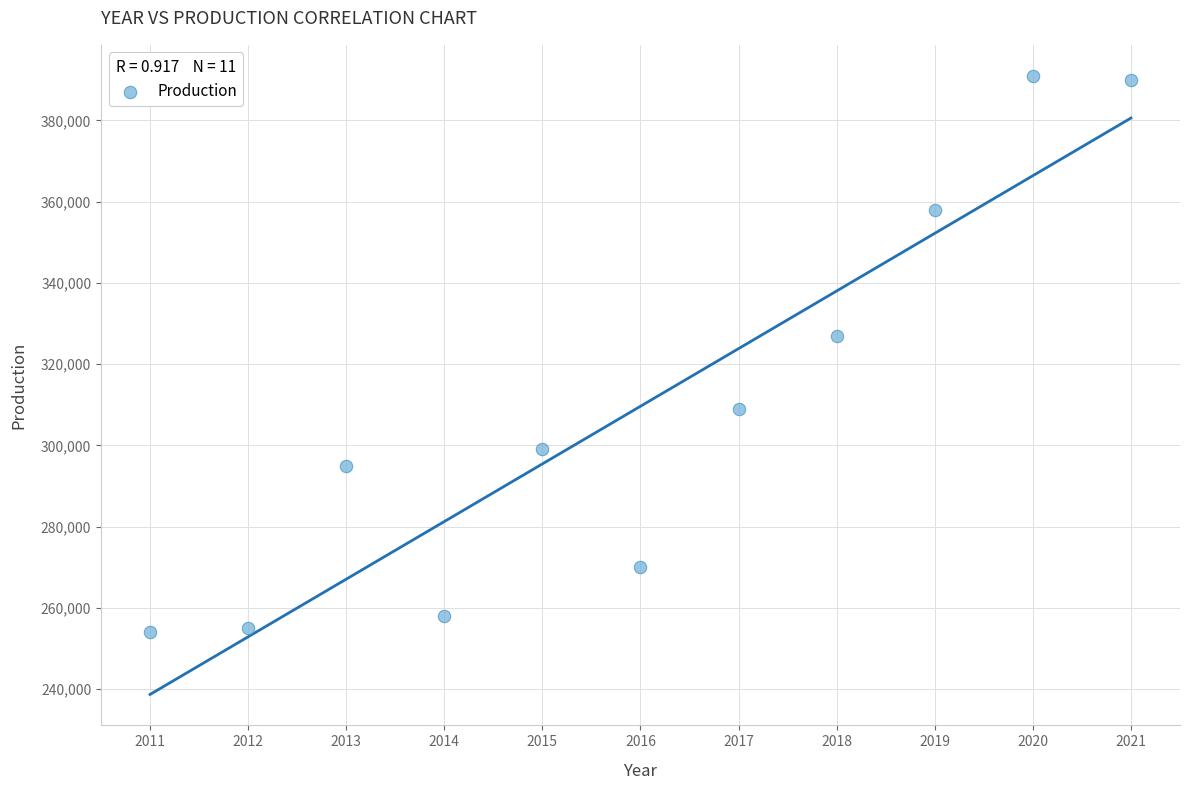

What Y value in the scatter plot is closest to 322500?

327000